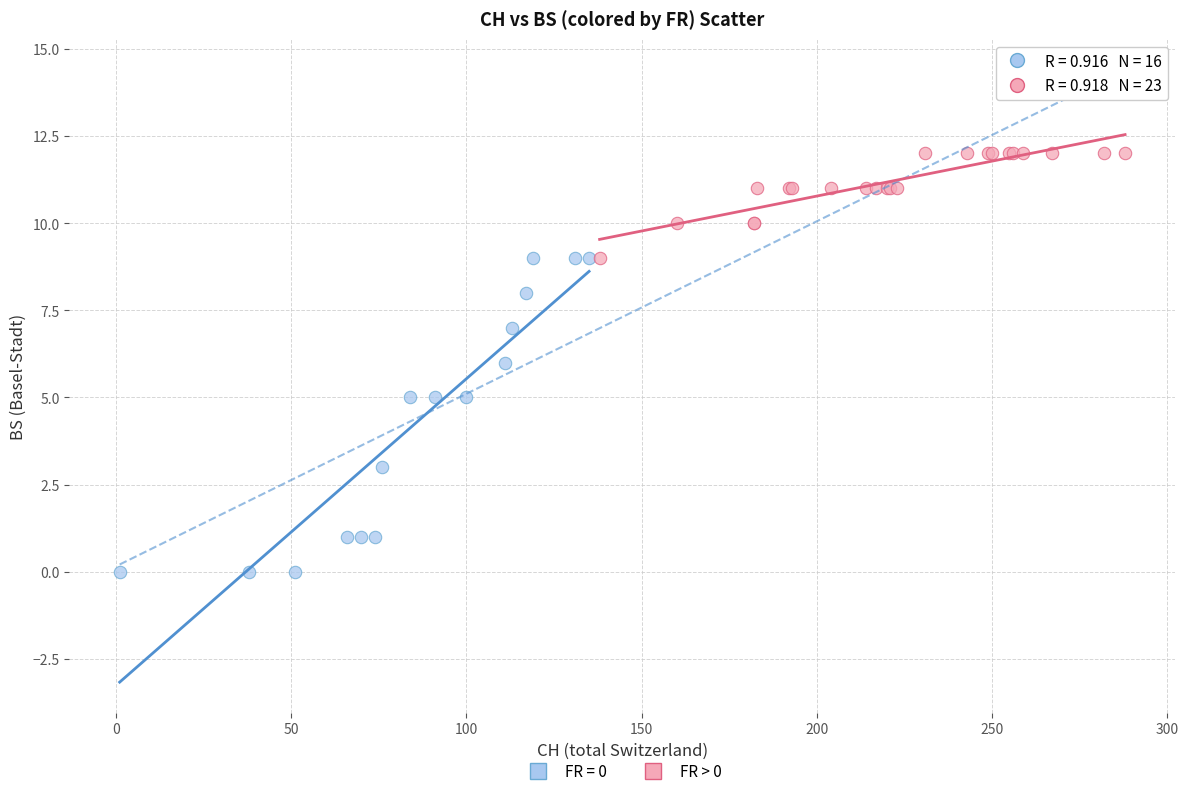

Which series contains the highest Y value?

FR > 0